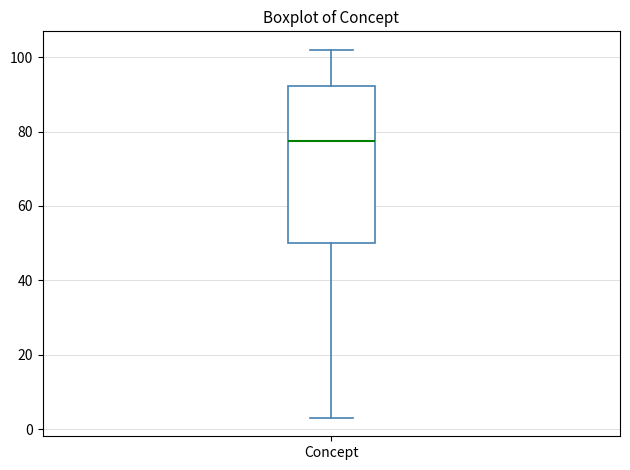

Where is the upper edge of the box for Concept on the y-axis? The values are not printed on the chart, so give them approximately, as read against the axis.

92